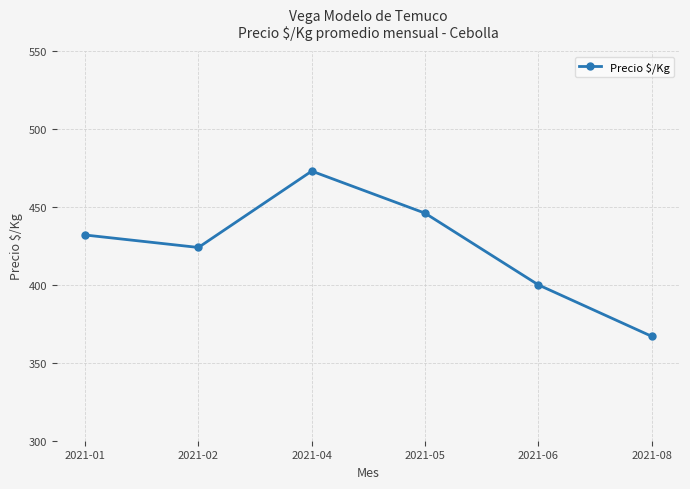

At which category does the data reach its first local valley?

2021-02